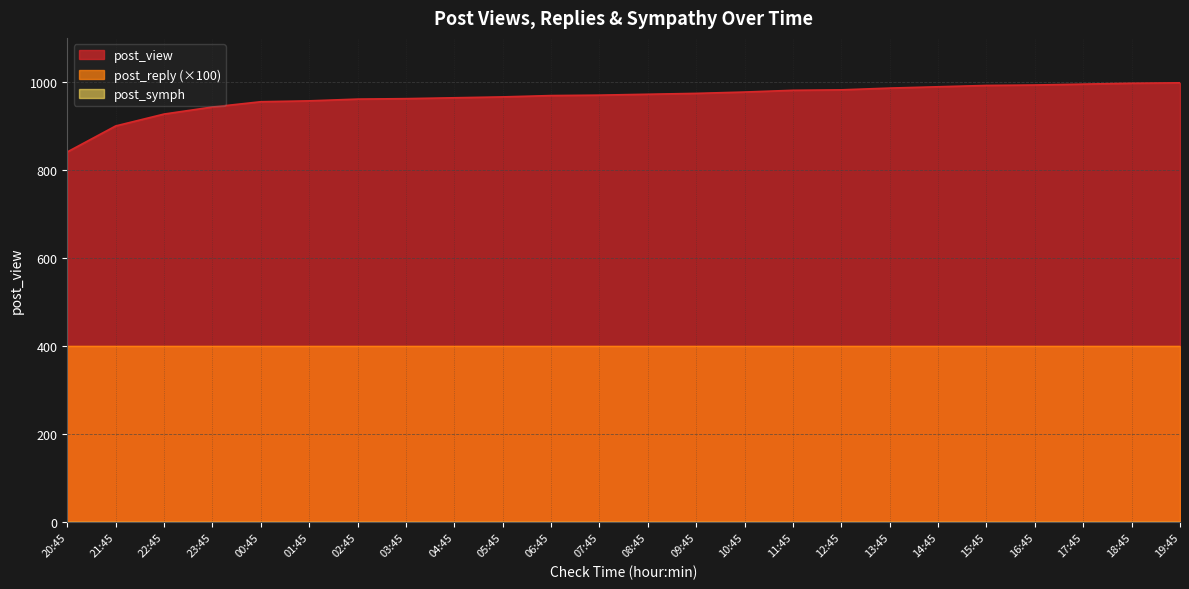

Where is post_reply nearest to the value 4?

20:45